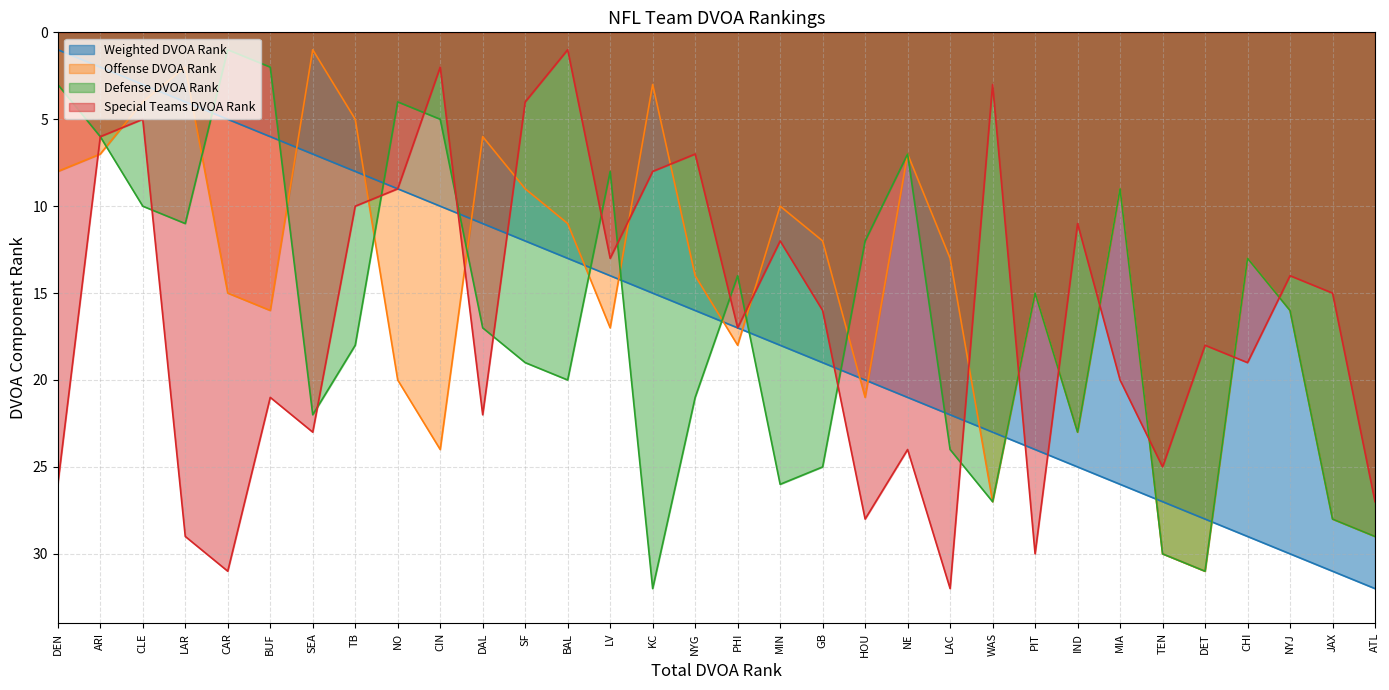

True or false: Offense DVOA Rank and Defense DVOA Rank cross at least once.

True